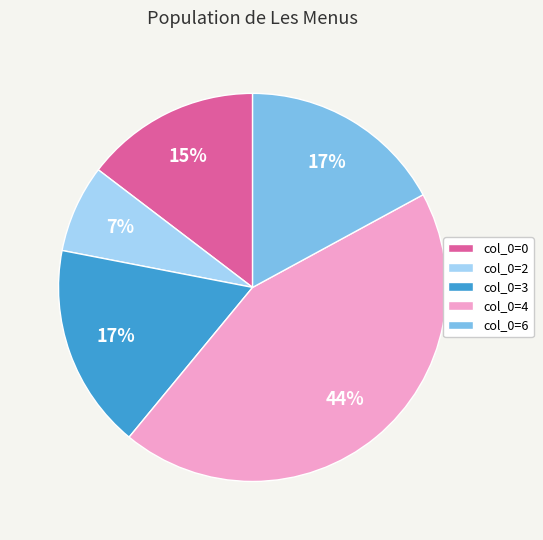

Does any single category account for the majority?

No